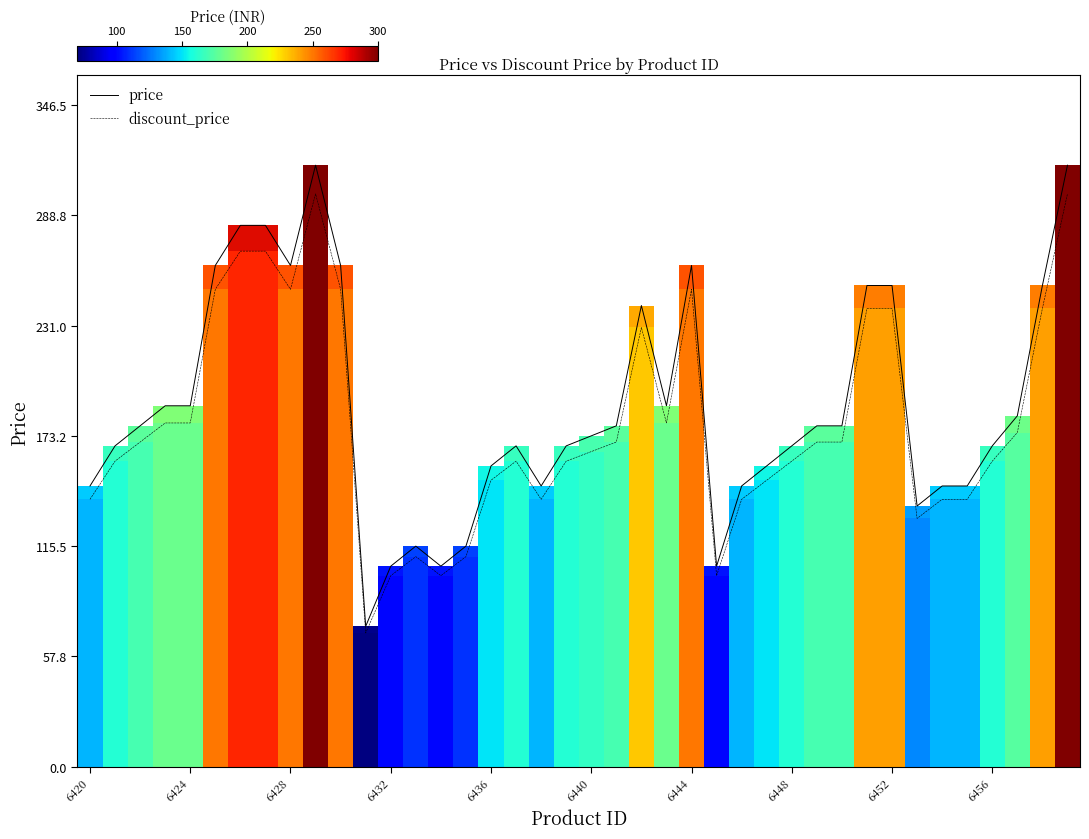

What is the sum of all price values?

7528.5